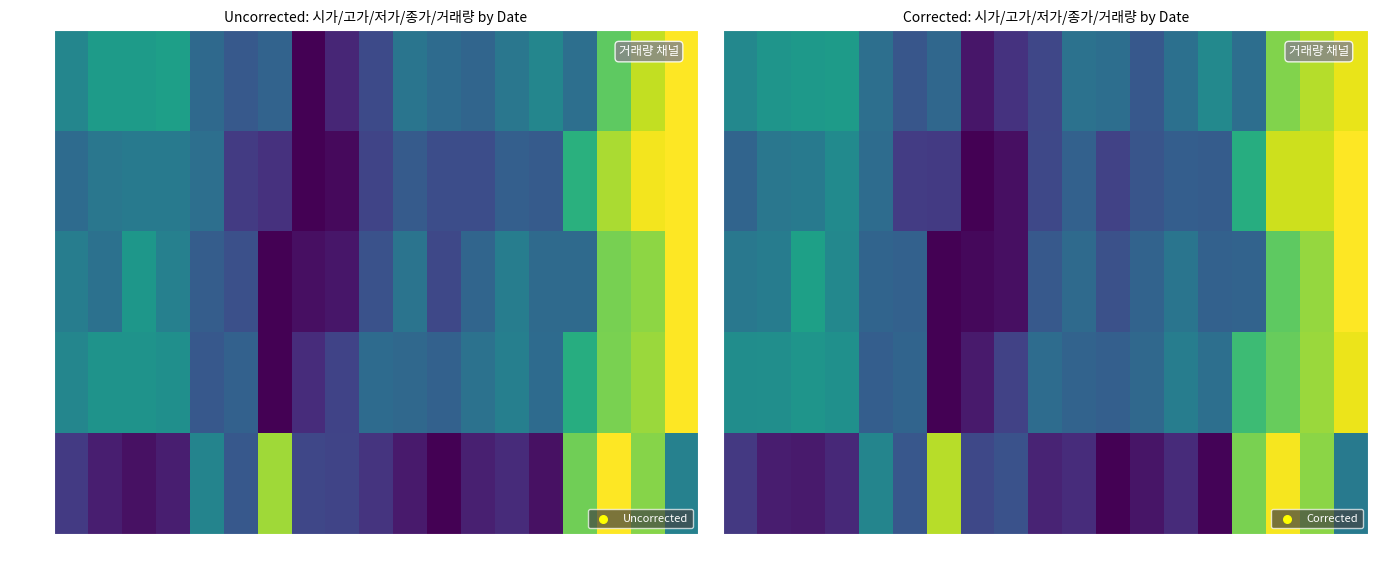

The value of 저가 at 10-07 is 0.5. True or false?

True